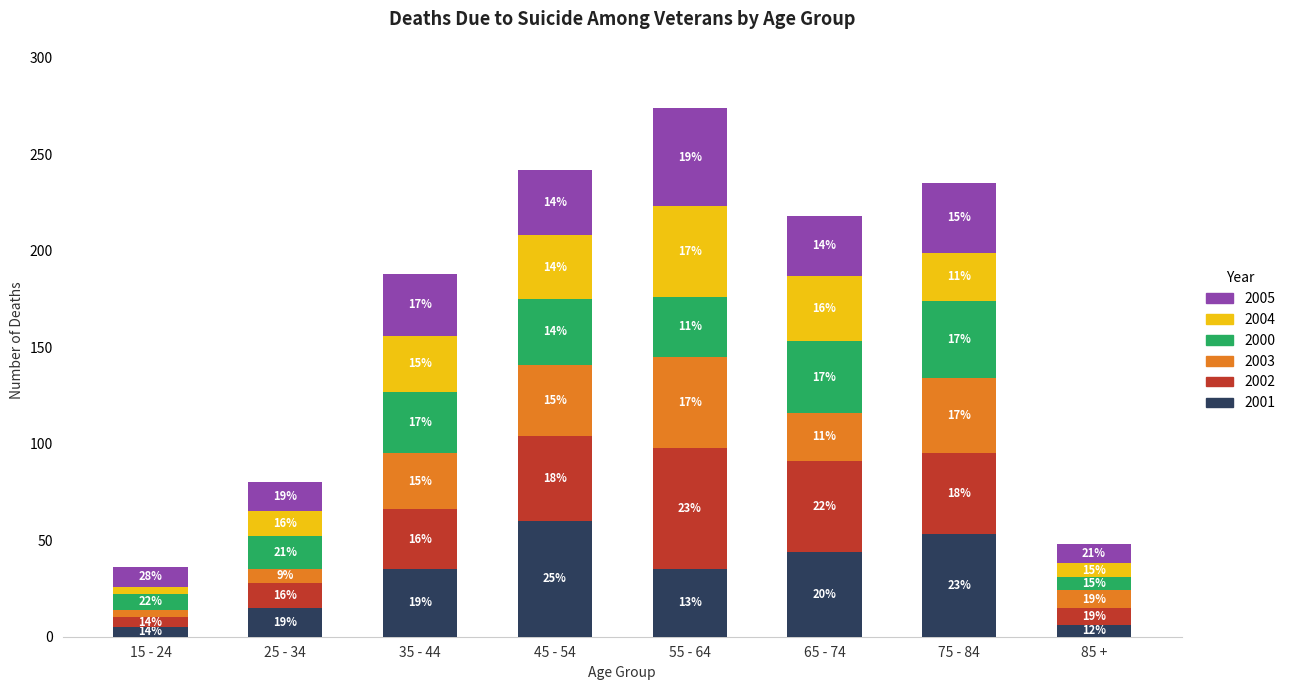

What is the sum of the 2002 values at 15 - 24 and 85 +?

14